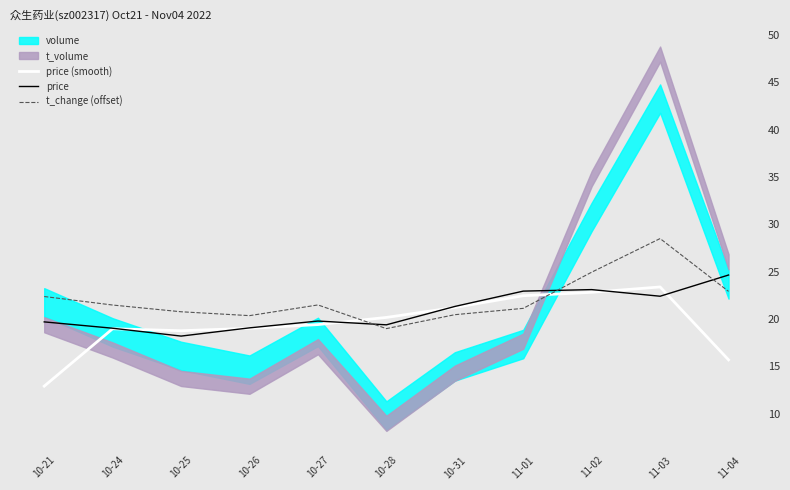

What position from the right is 11-03?

2